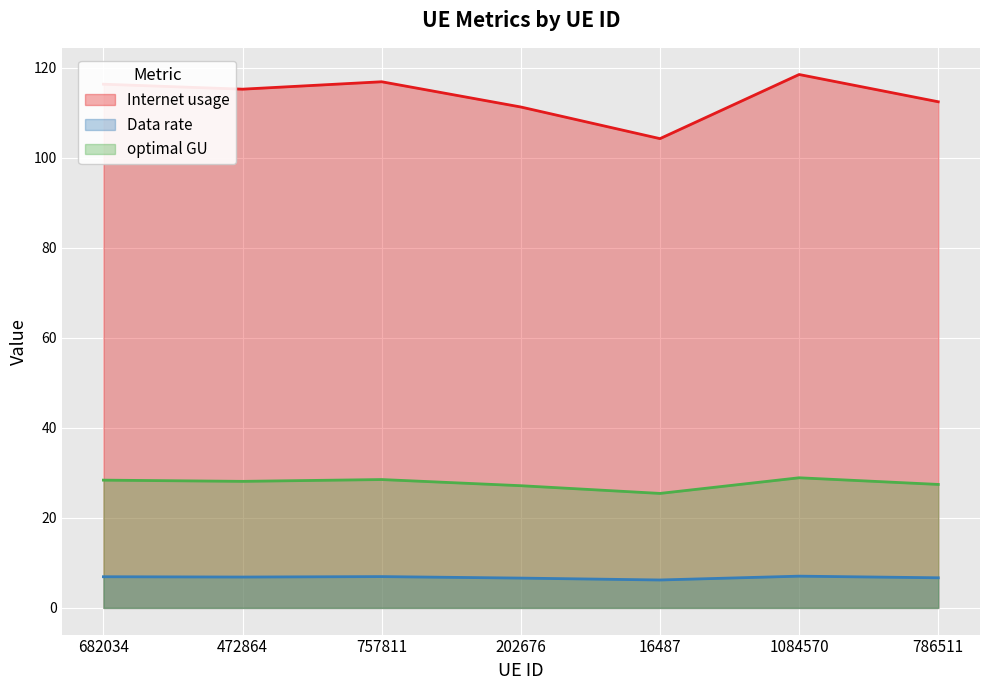

What is the difference between the maximum and second lowest values in the Internet usage series?

7.2